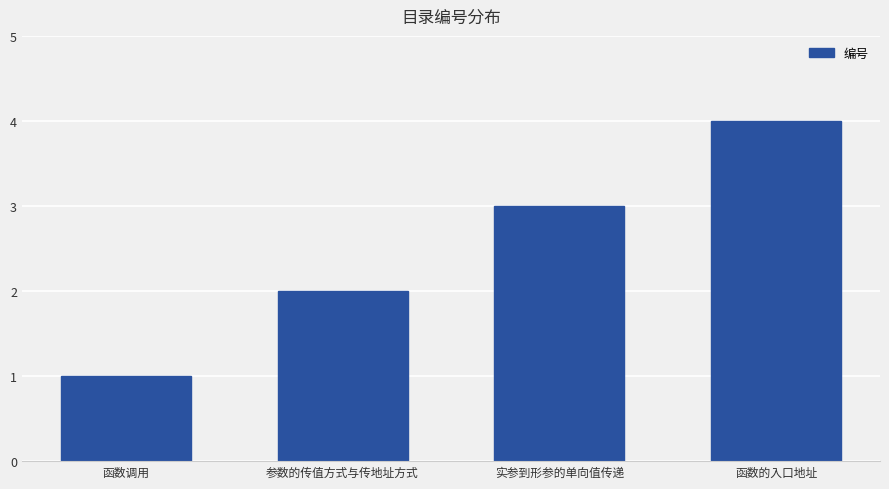

What is the difference between the values at 函数的入口地址 and 函数调用?

3